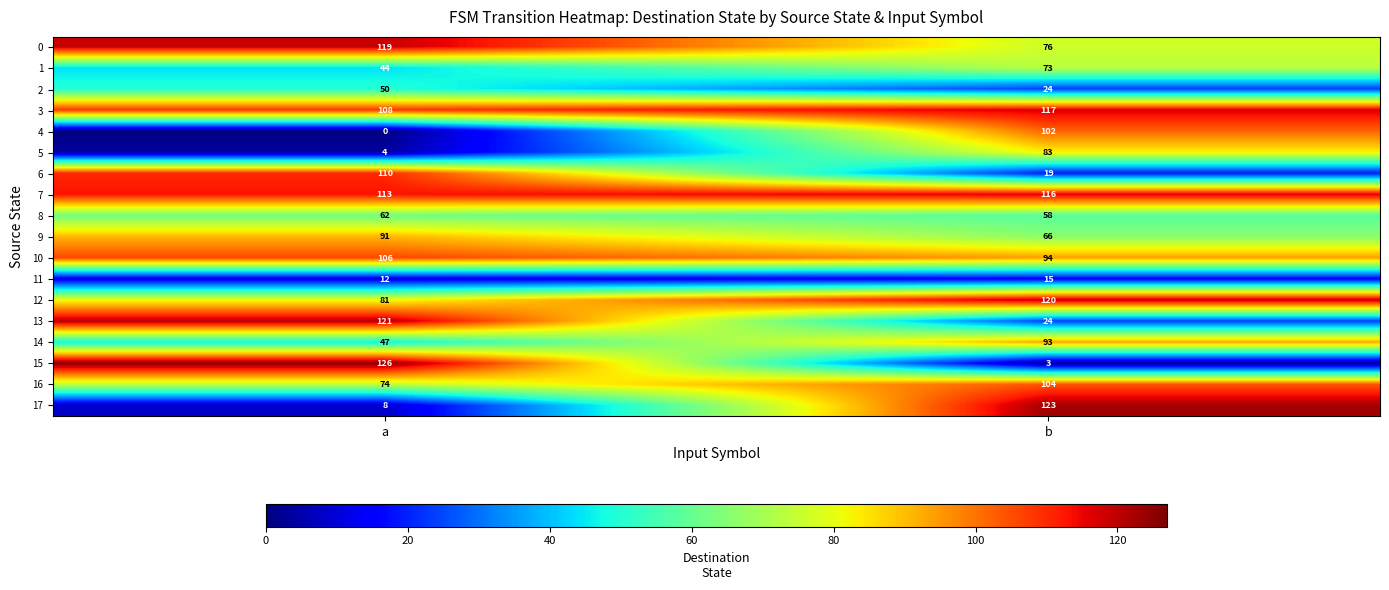

How many distinct data groups are displayed?

18